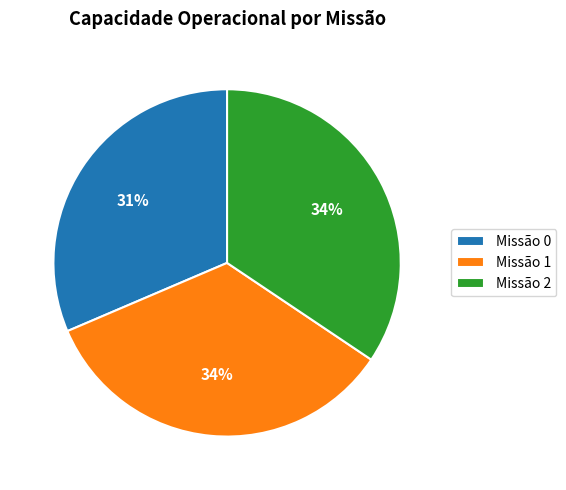

Is there a majority slice in this chart?

No